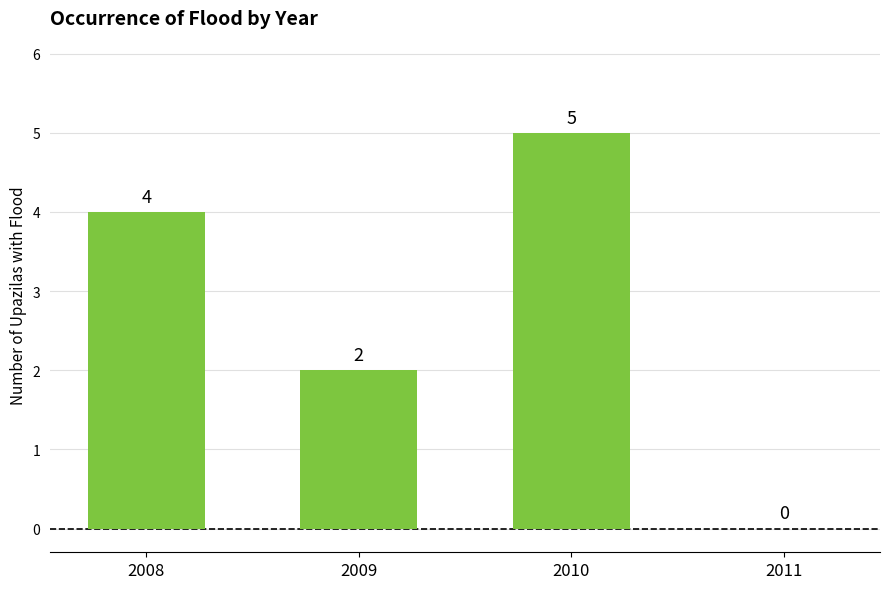

What is the change in value from 2008 to 2010?

+1